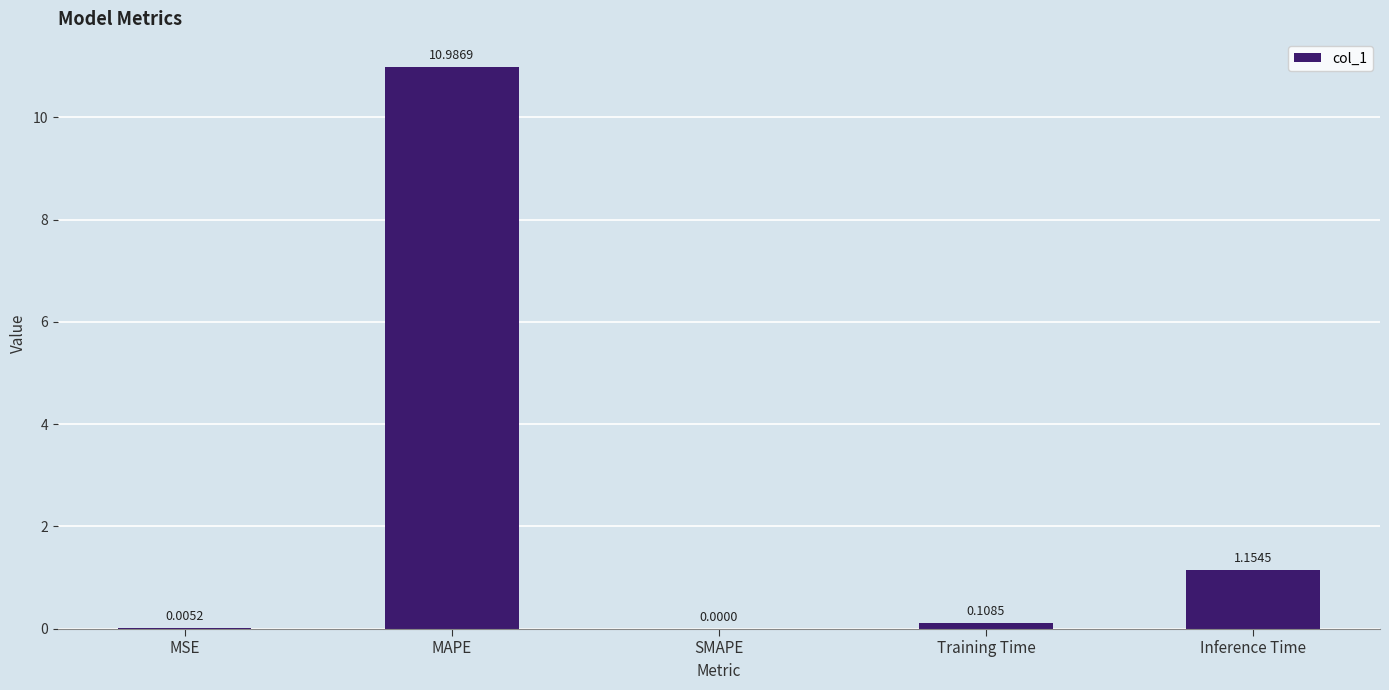

What is the sum of the values at MAPE and MSE?

11.0